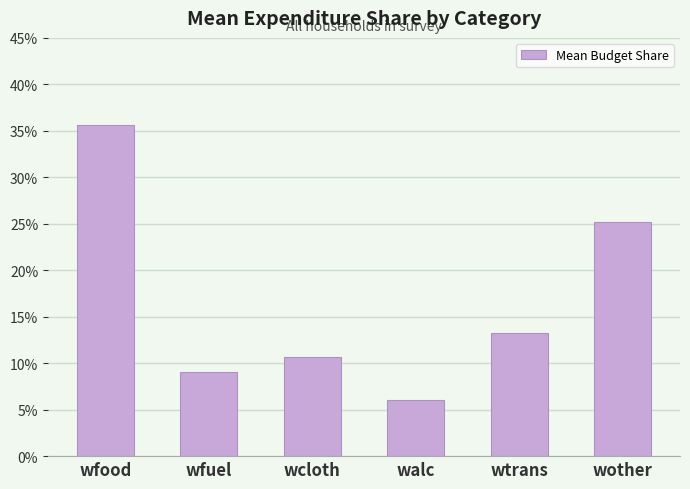

True or false: the data shows 0.1 at wfuel.

True